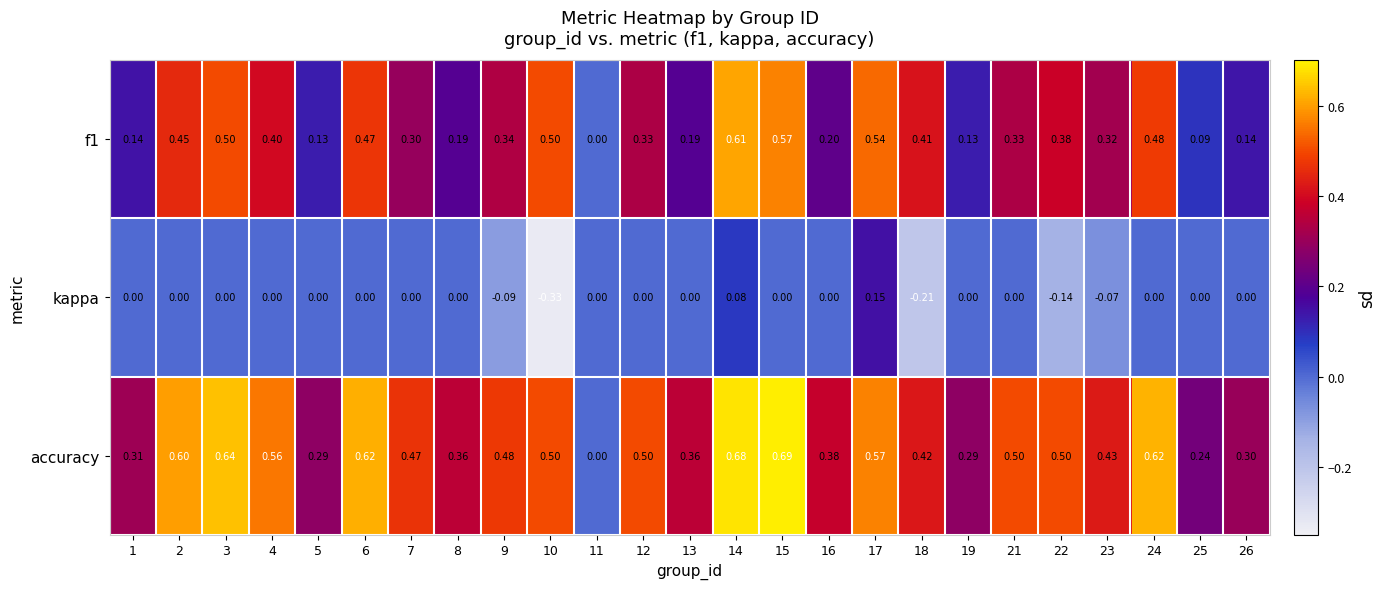

Which series has the largest total across all categories?

accuracy